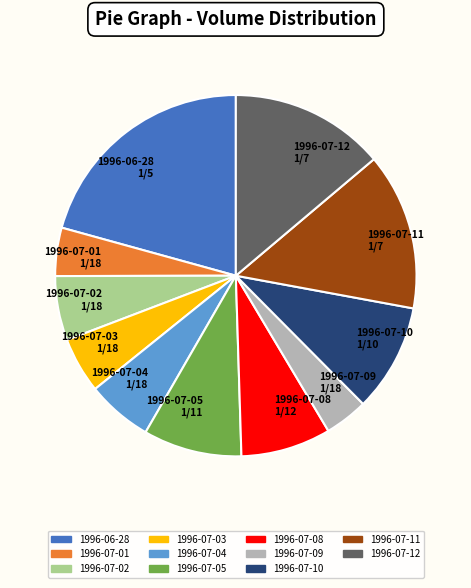

How many slices are in this pie chart?

11